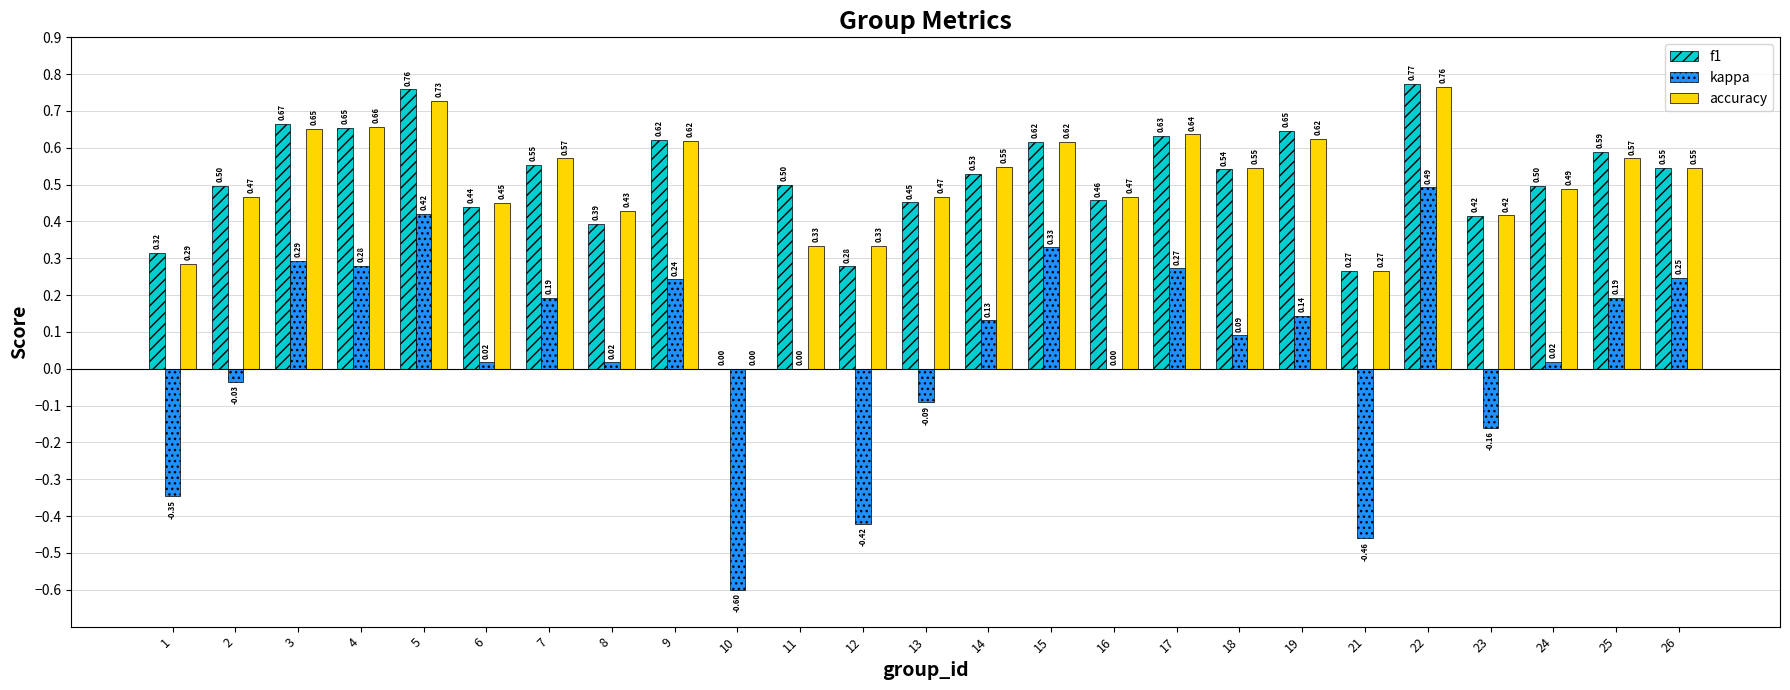

What is the sum of all accuracy values?

12.5